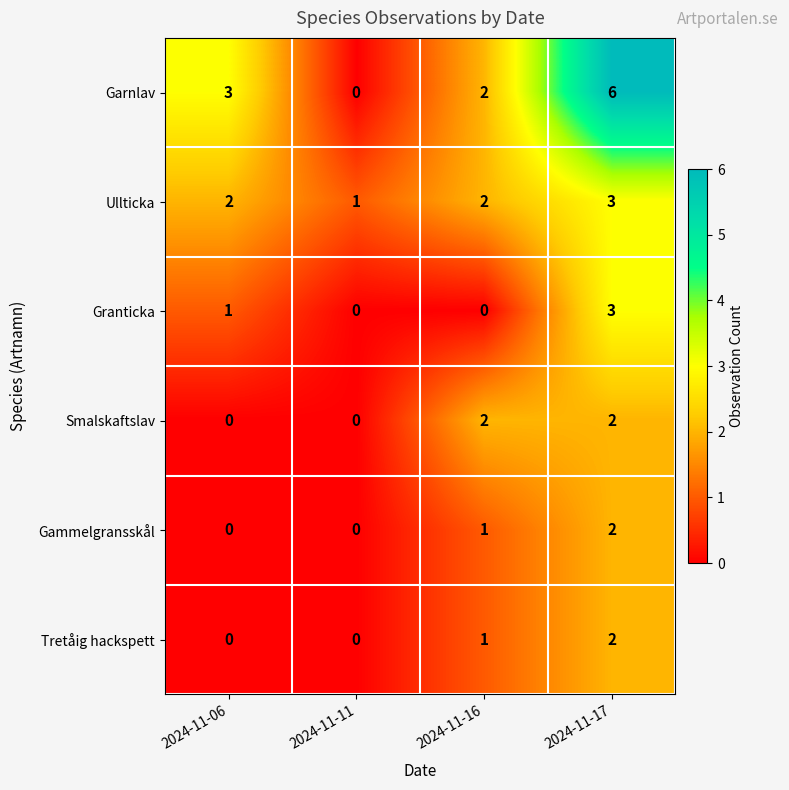

Reading left to right, list all the values displayed in this chart.

Garnlav: 3	0	2	6
Ullticka: 2	1	2	3
Granticka: 1	0	0	3
Smalskaftslav: 0	0	2	2
Gammelgransskål: 0	0	1	2
Tretåig hackspett: 0	0	1	2